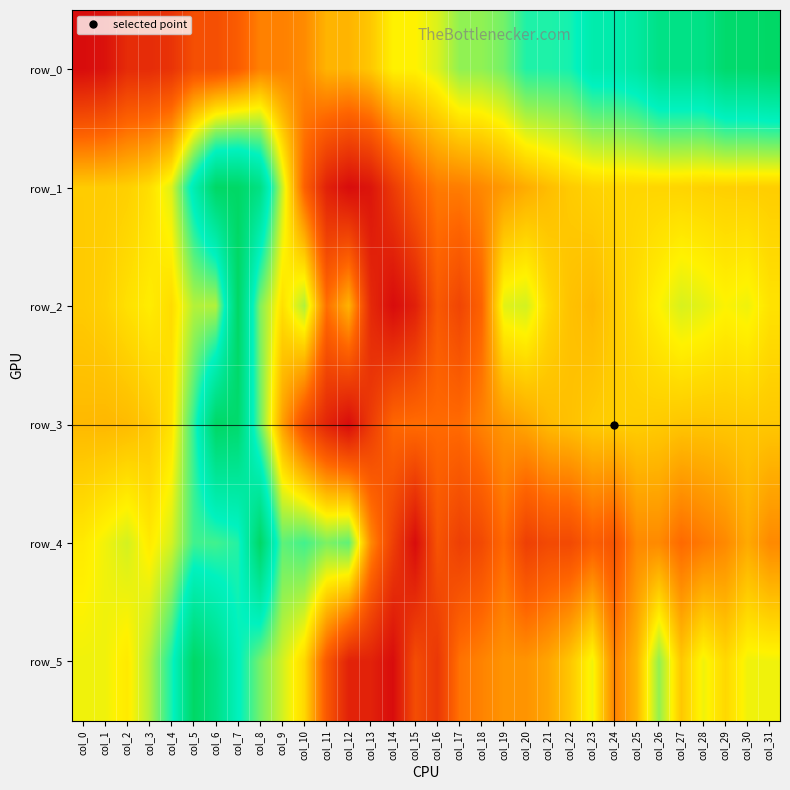

Is it true that row_5 equals 0.5 at col_30?

True